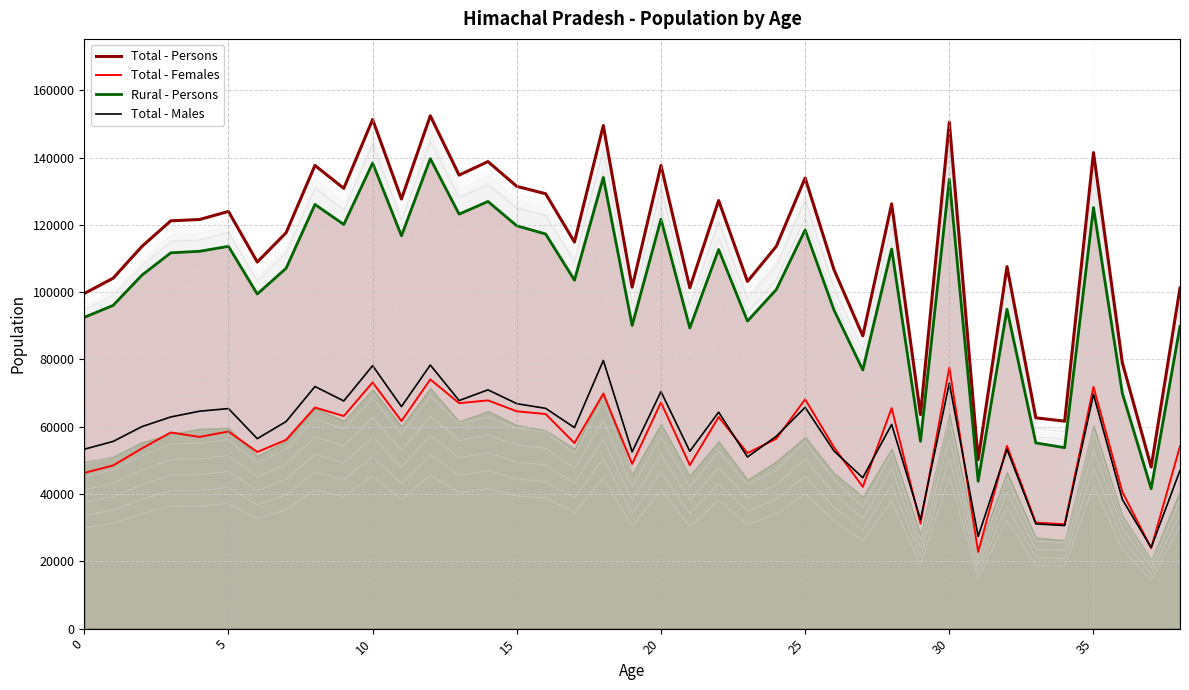

What is the sum of all Total - Persons values?

4414030